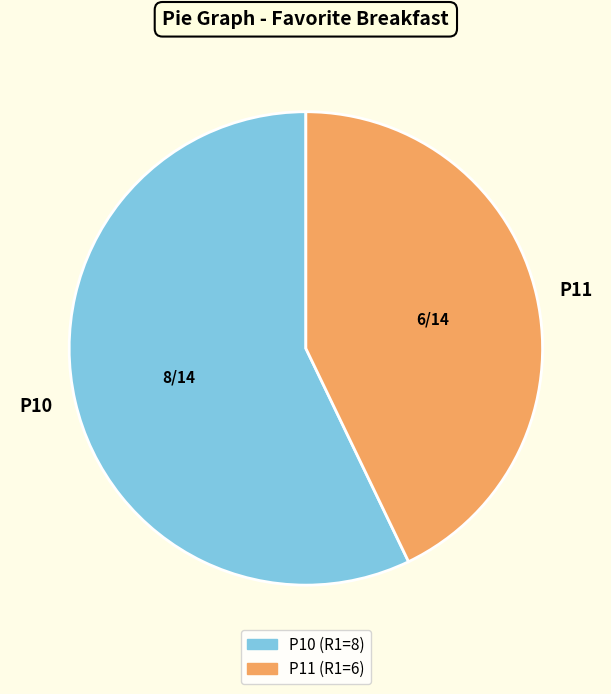

What is the largest slice in the pie chart?

P10